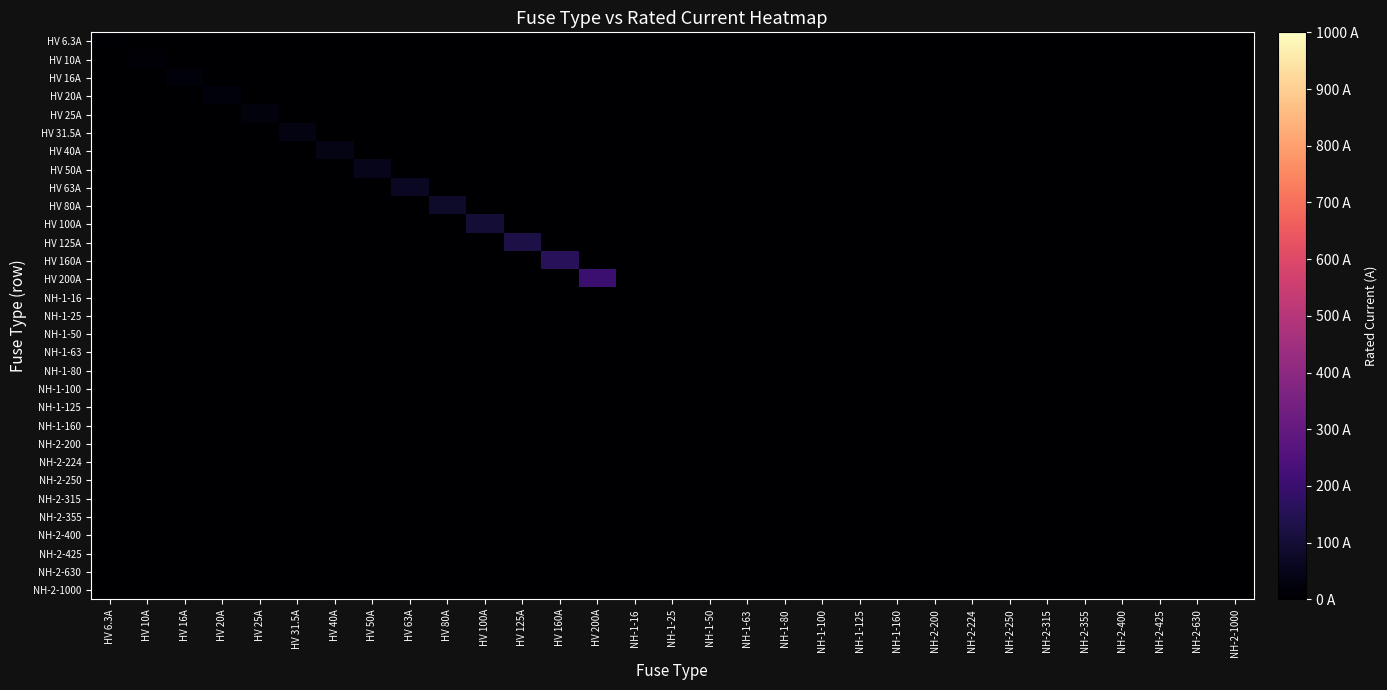

Rank the series at NH-1-16 from highest to lowest value.

HV 6.3A, HV 10A, HV 16A, HV 20A, HV 25A, HV 31.5A, HV 40A, HV 50A, HV 63A, HV 80A, HV 100A, HV 125A, HV 160A, HV 200A, NH-1-16, NH-1-25, NH-1-50, NH-1-63, NH-1-80, NH-1-100, NH-1-125, NH-1-160, NH-2-200, NH-2-224, NH-2-250, NH-2-315, NH-2-355, NH-2-400, NH-2-425, NH-2-630, NH-2-1000